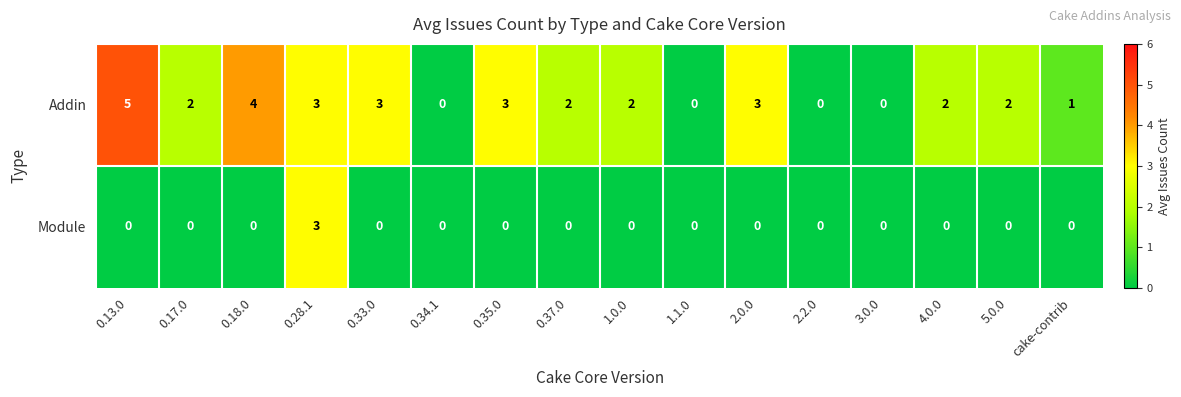

Between 0.33.0 and 2.2.0, which series saw the biggest shift?

Addin